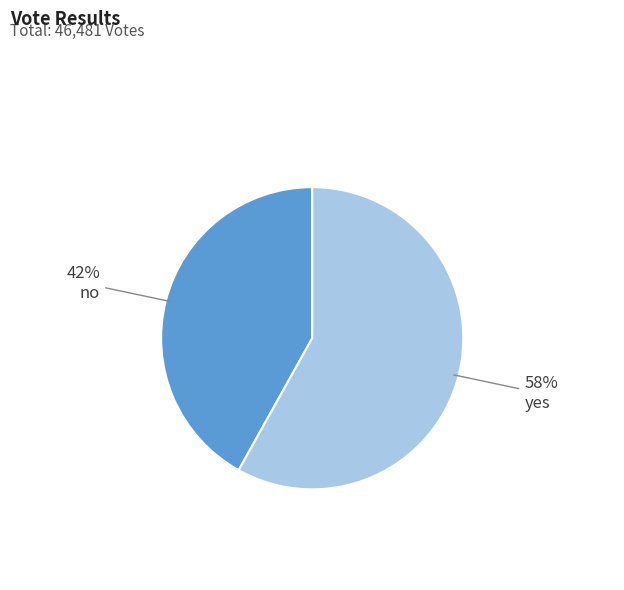

To the nearest percent, what is the average slice percentage?

50%